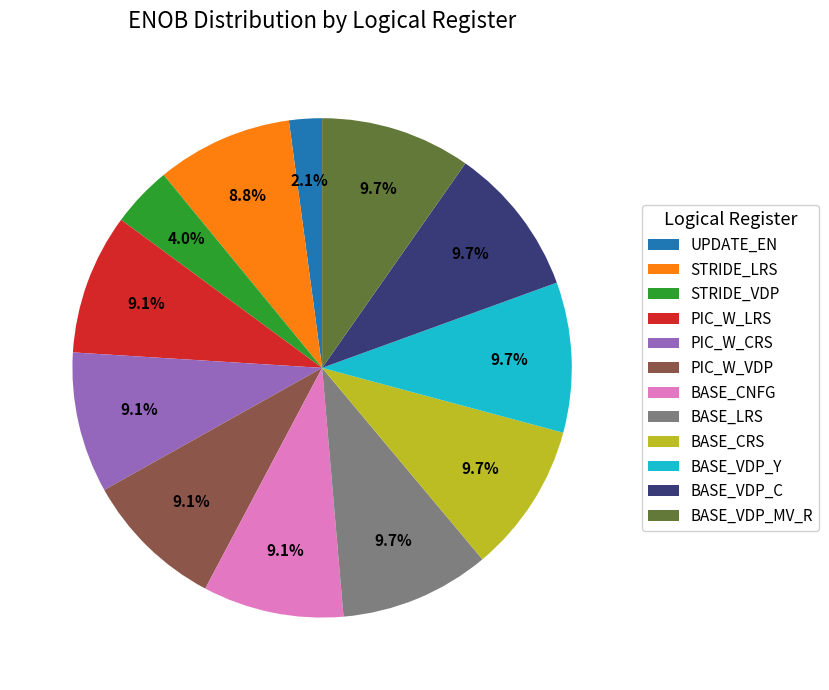

How many slices are in this pie chart?

12